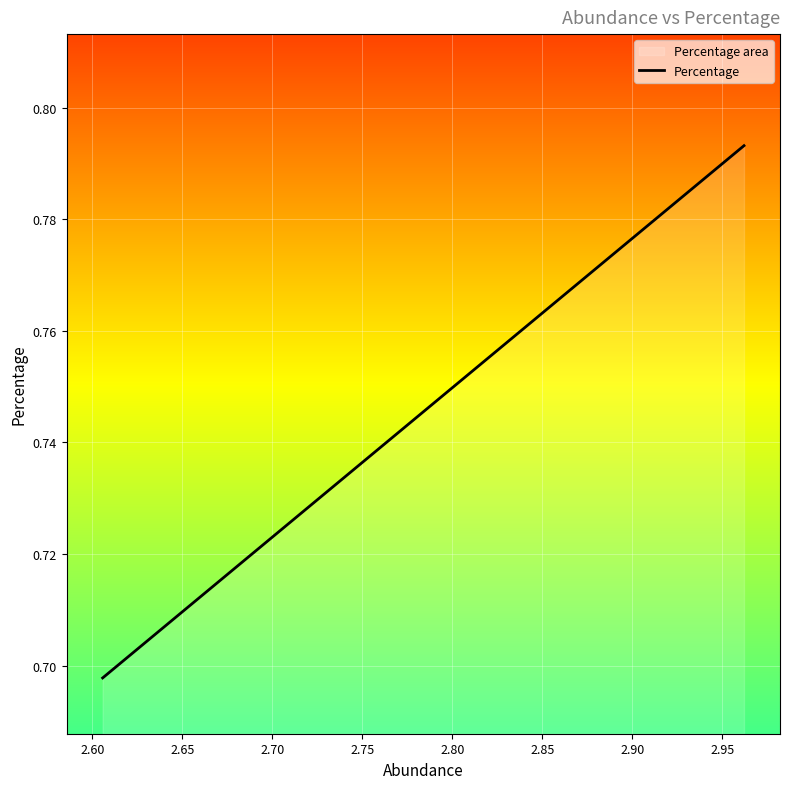

What is the maximum value shown in the chart?

0.8